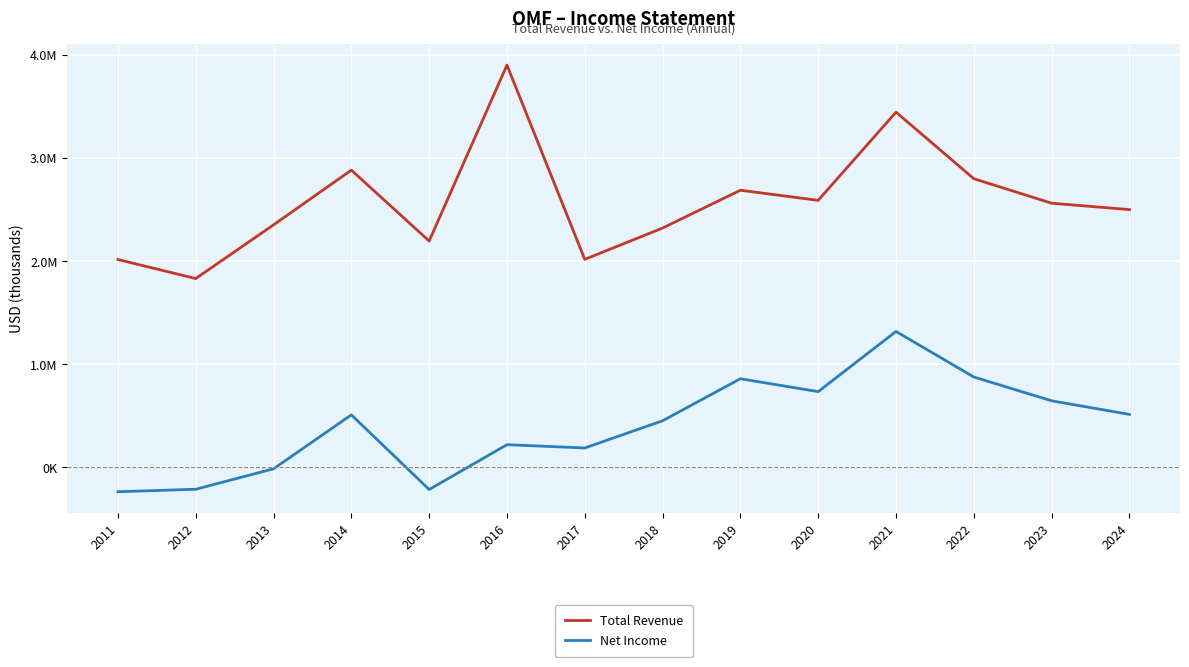

What is the minimum value for Net Income?

-241700